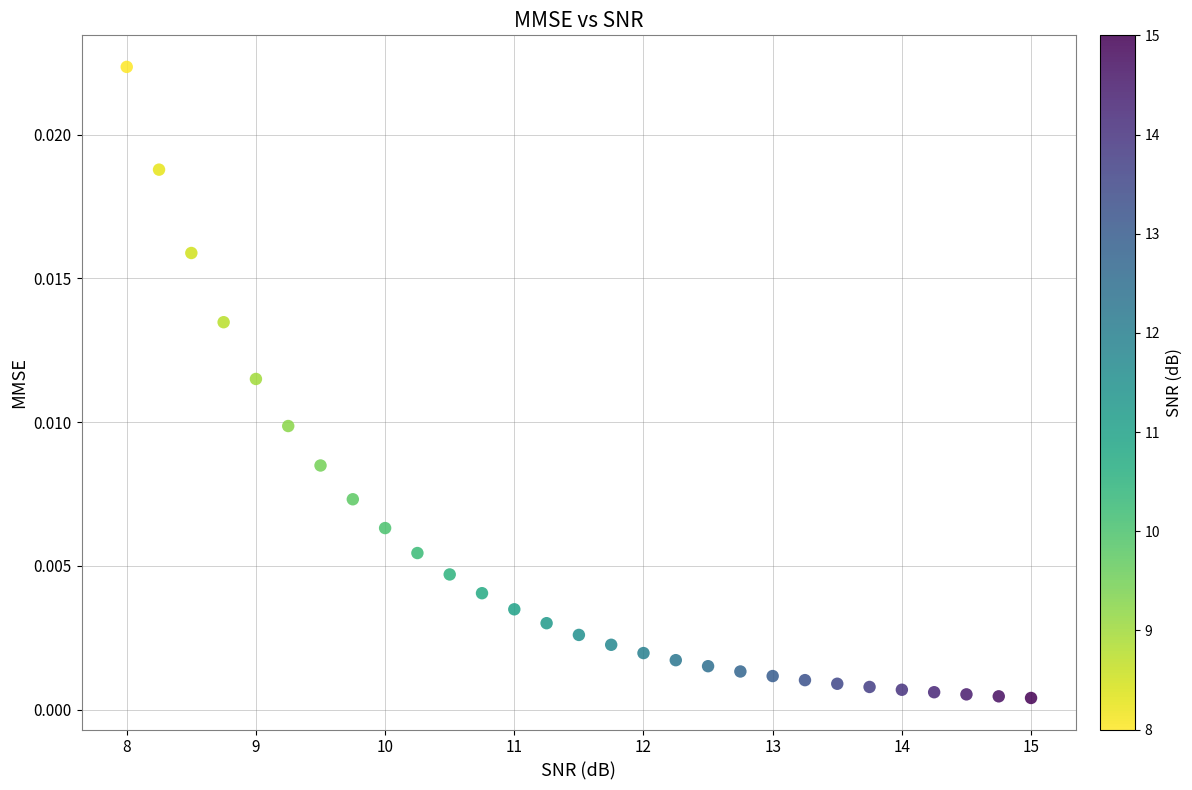

What is the range of X values (max minus min)?

7.0